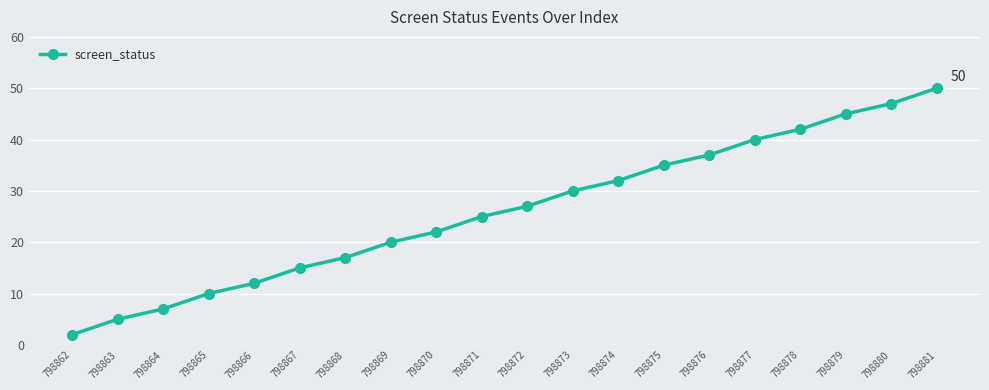

Which label corresponds to the smallest value in the chart?

798862